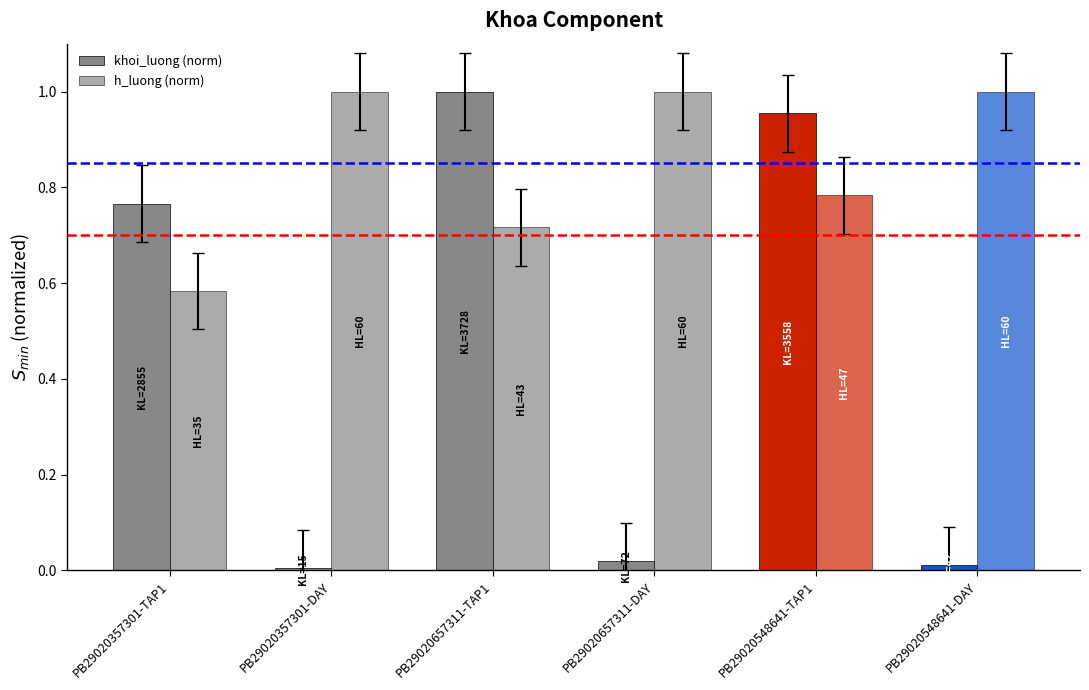

Is it true that h_luong (norm) equals 1.1 at PB29020548641-TAP1?

False